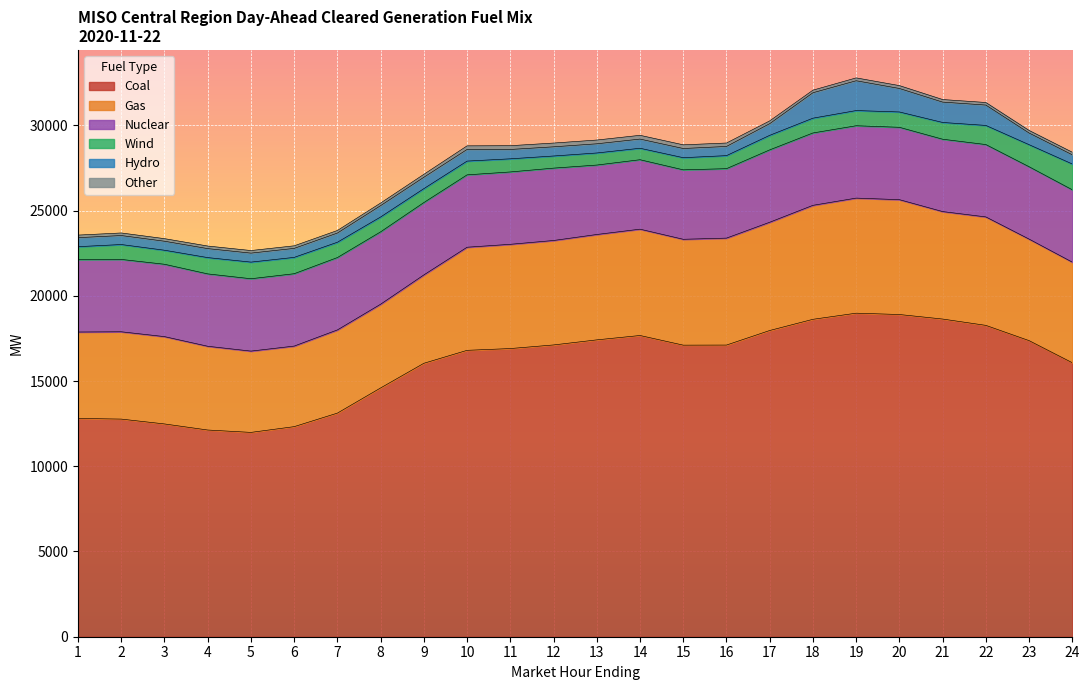

True or false: Gas and Wind intersect in this chart.

False